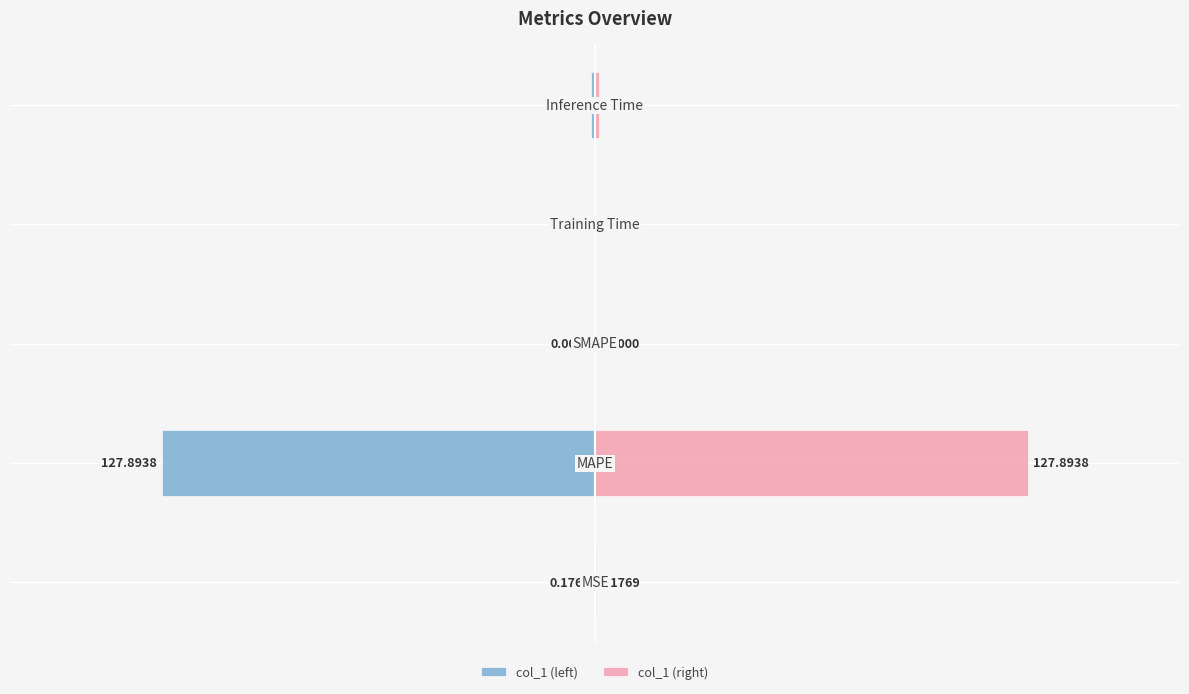

List the labels in order of col_1 (right) value, largest first.

1, 4, 0, 3, 2